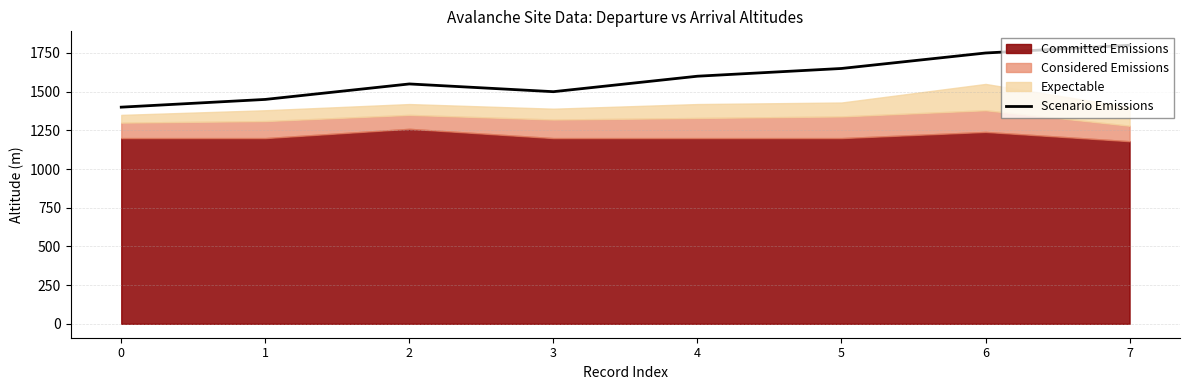

The chart shows a value of 1800 at 7. True or false?

True